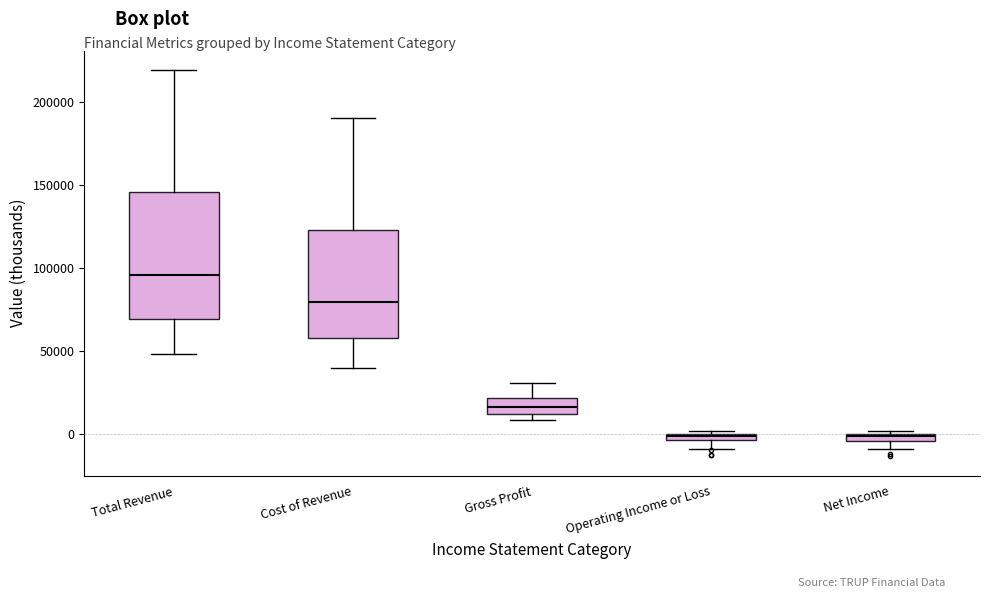

Which box's median line is the highest?

Total Revenue